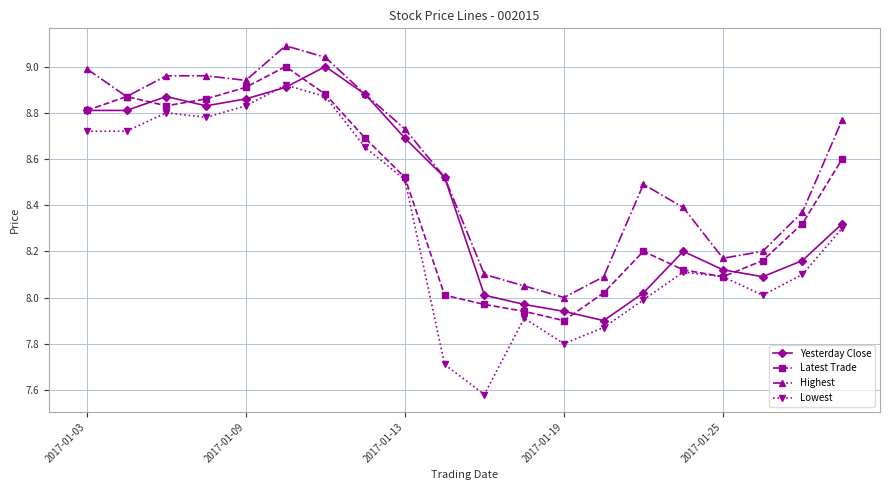

At how many categories does at least one series exceed 7?

20